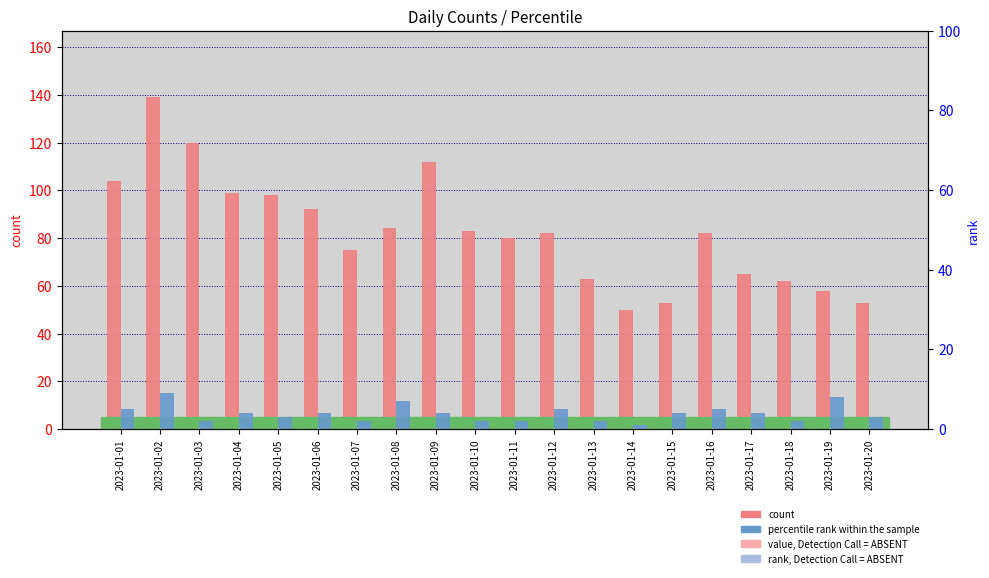

How many data points does each series have?

20